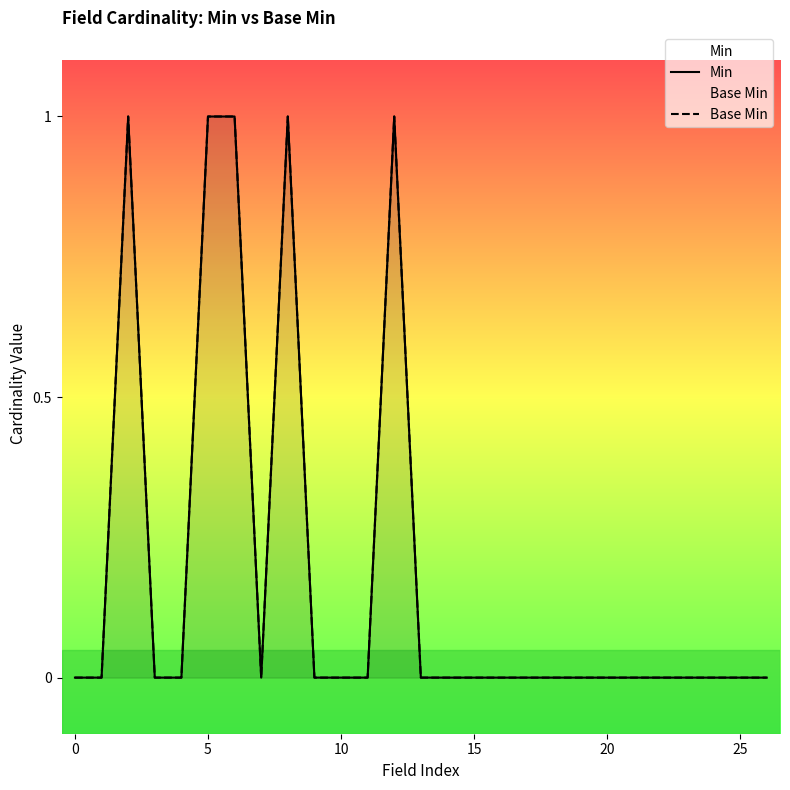

True or false: Min and Base Min intersect in this chart.

False